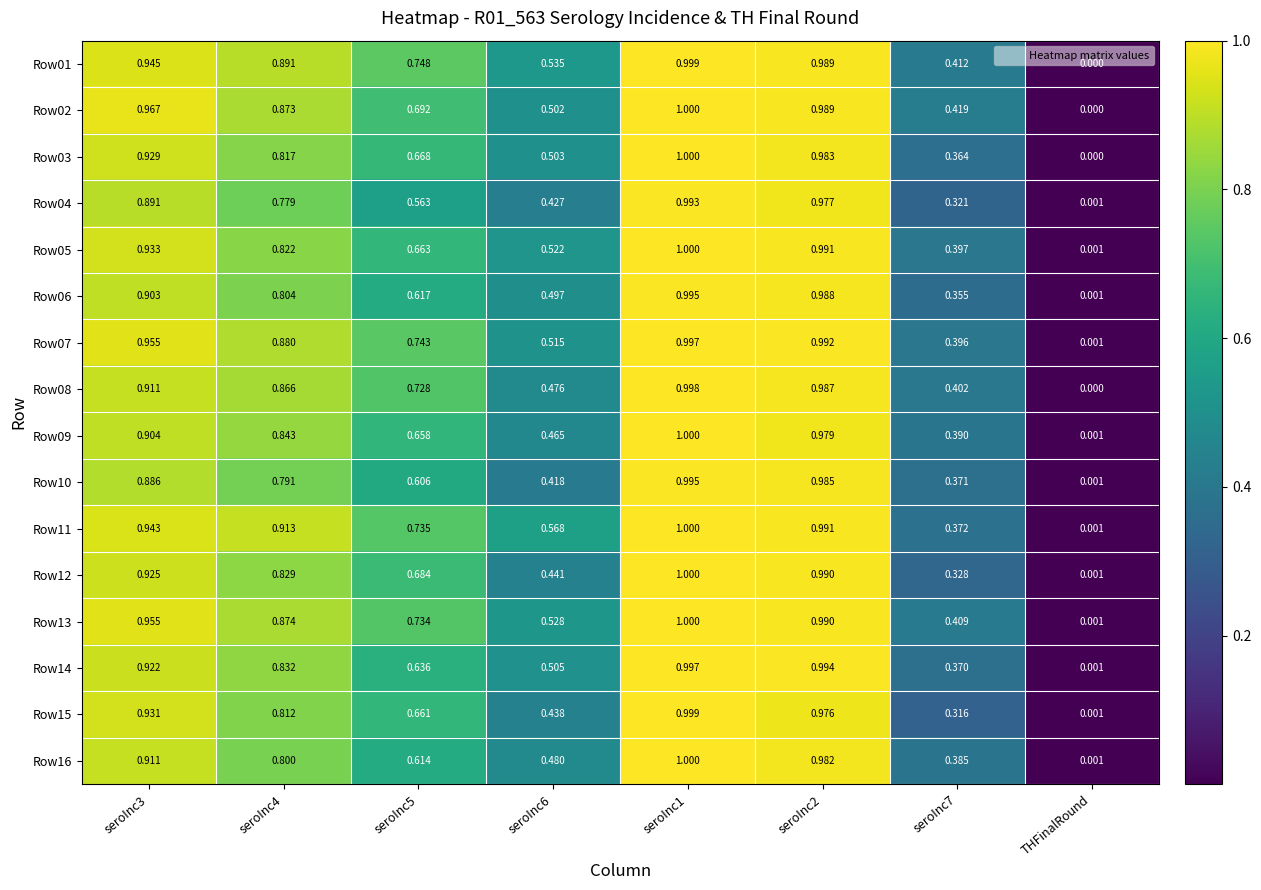

At which category is the sum across all series the highest?

seroInc1